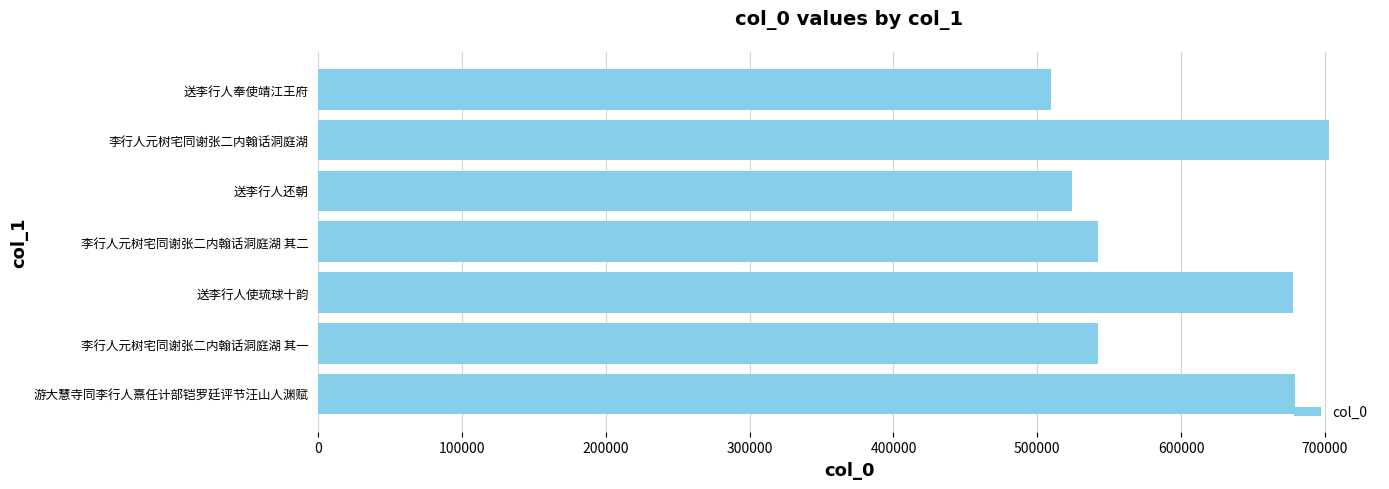

What is the minimum value shown in the chart?

509507